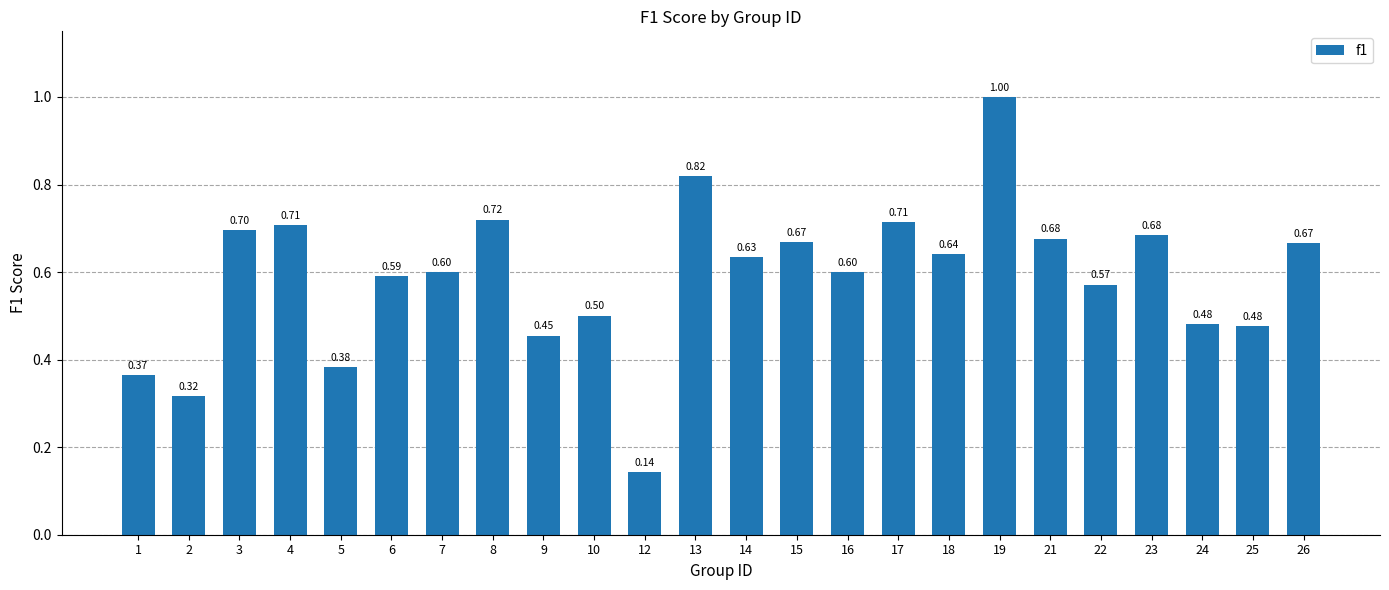

What is the sum of all values?

14.1